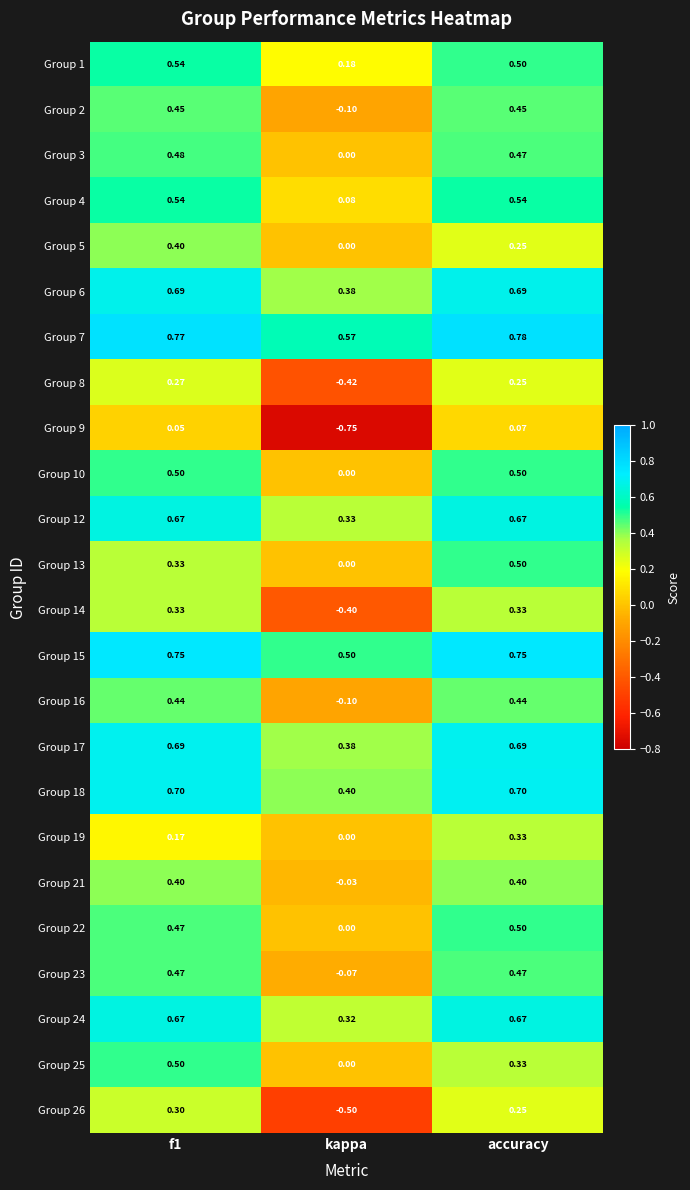

Count the number of categories in the chart.

3